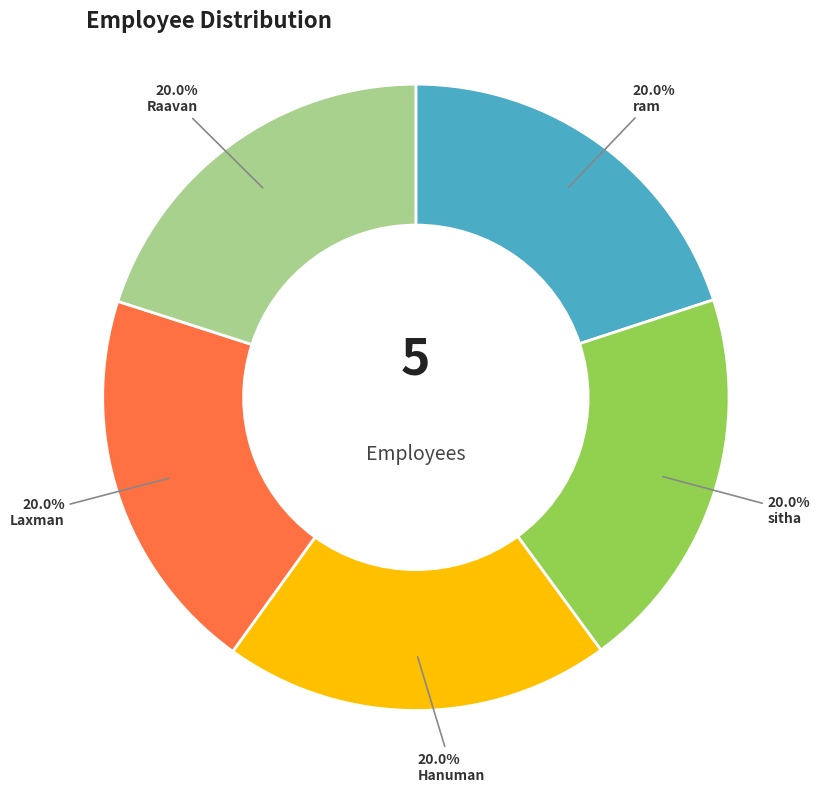

Does any single category account for the majority?

No